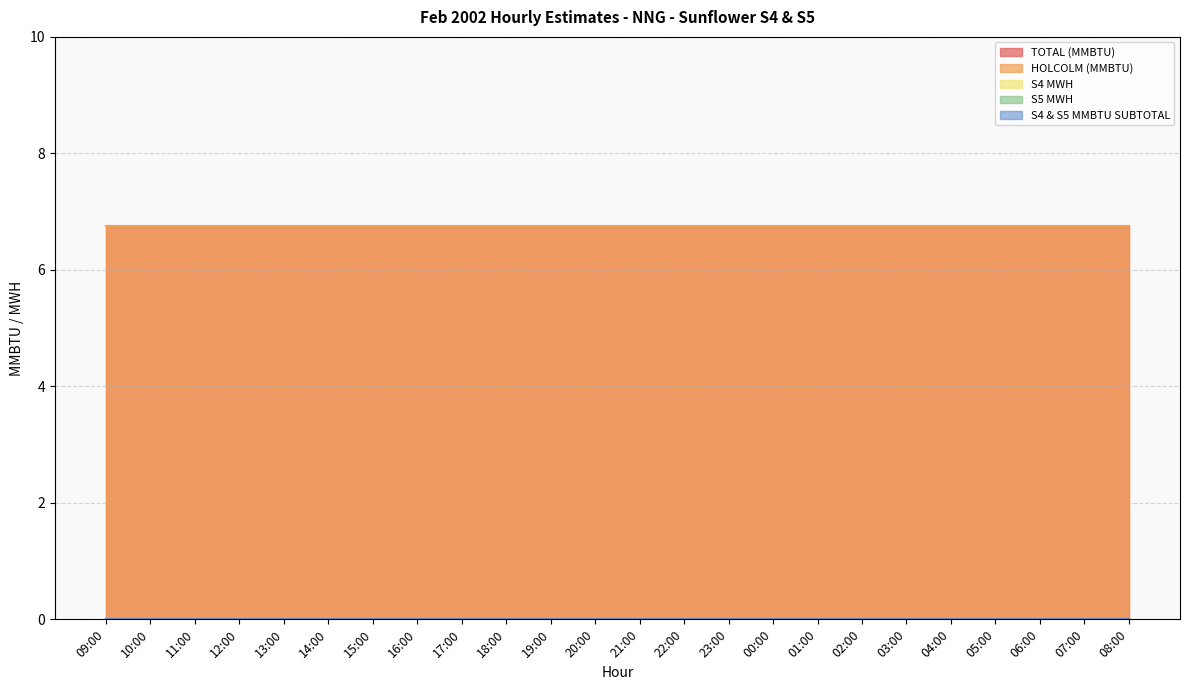

Does the chart have visible grid lines?

Yes